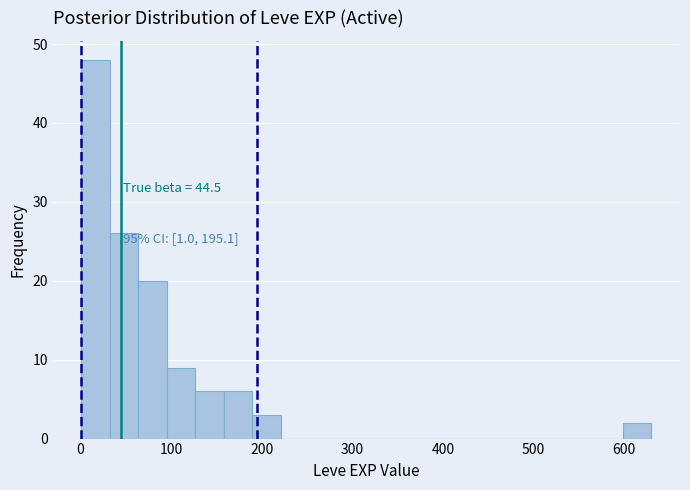

Around what value on the x-axis is the tallest bar? Give the approximate position of its centre, as read against the axis.

20